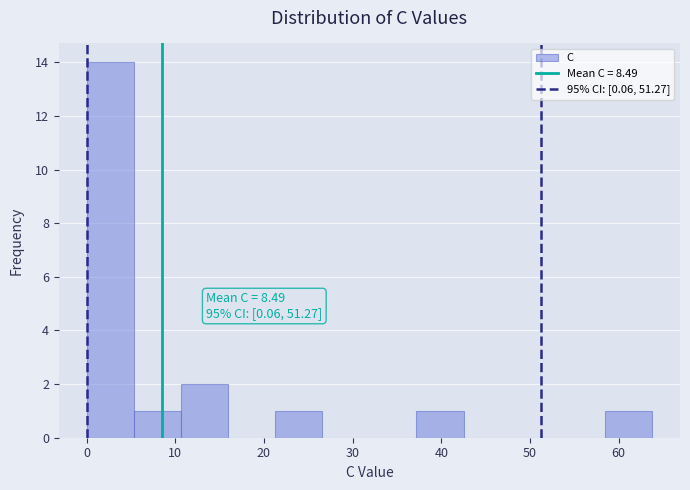

Over which range of the x-axis is the bar tallest?

0 to 5